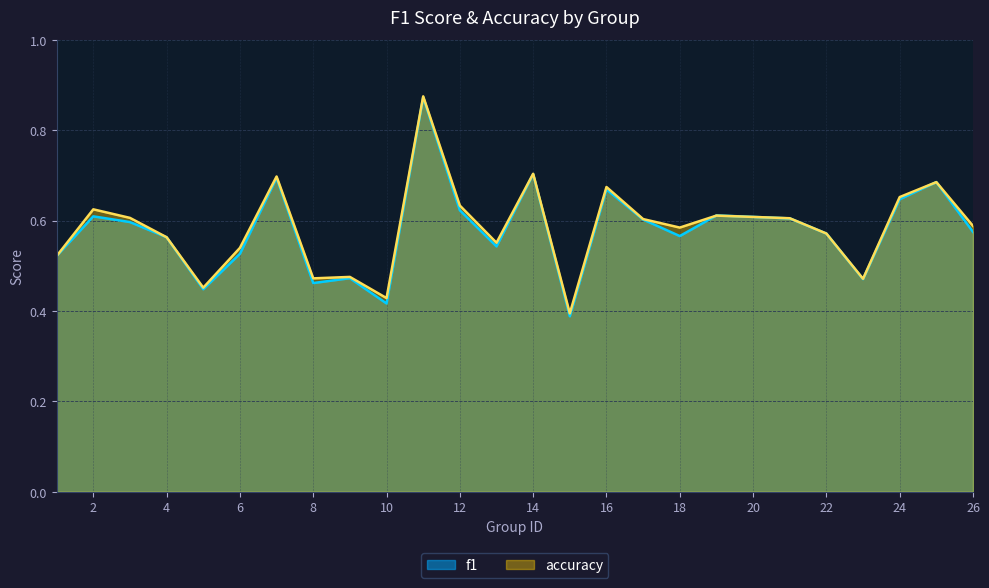

Rank the series by their average value, from highest to lowest.

accuracy, f1